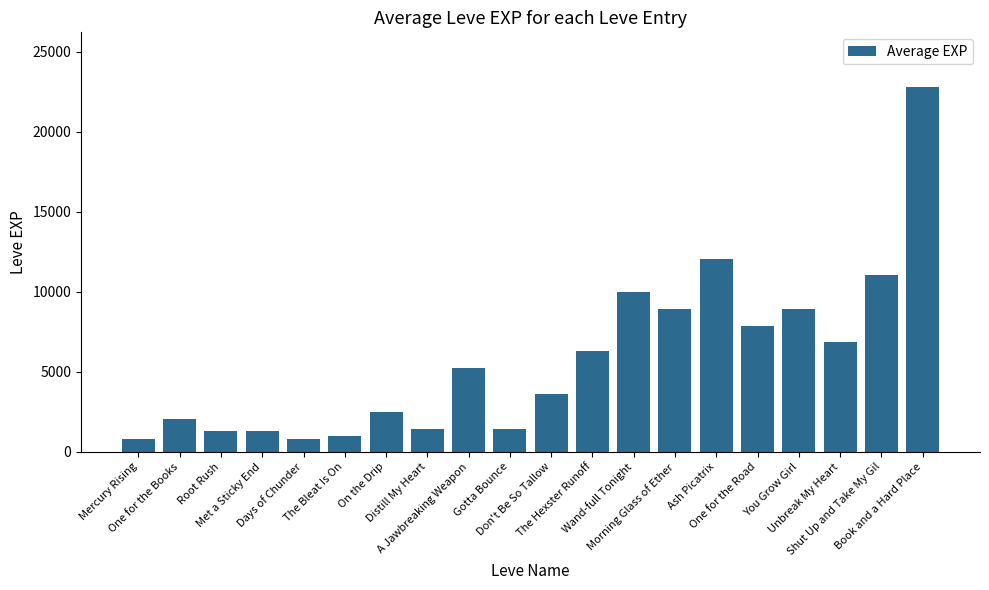

How many bars are there in total?

20